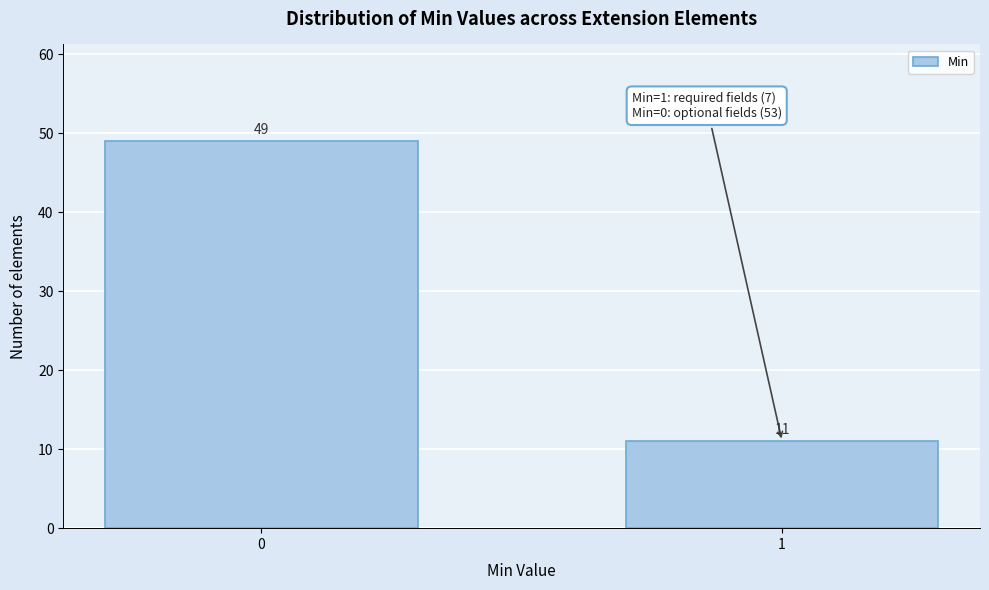

Reading right to left, what are all the values shown in this chart?

1=11	0=49